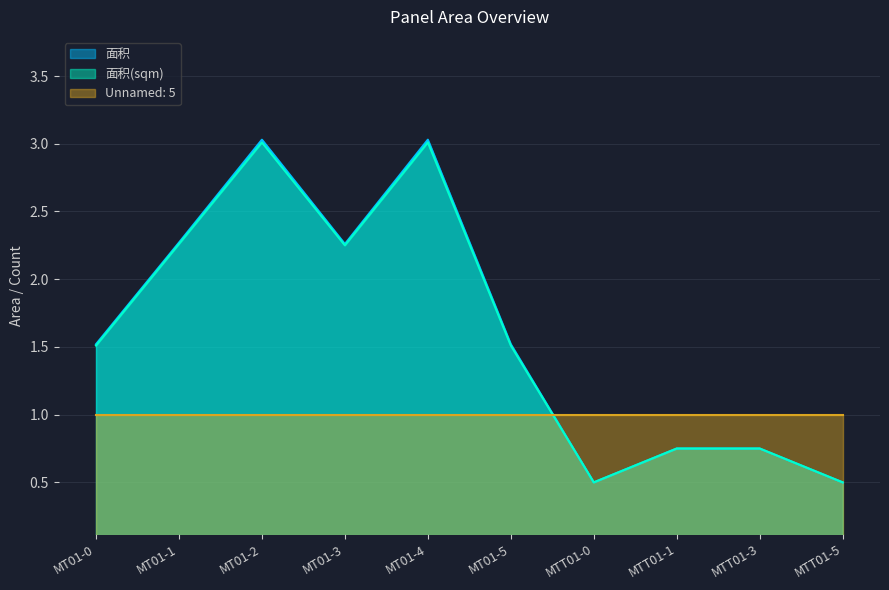

Between MT01-4 and MT01-5, which series saw the biggest shift?

面积